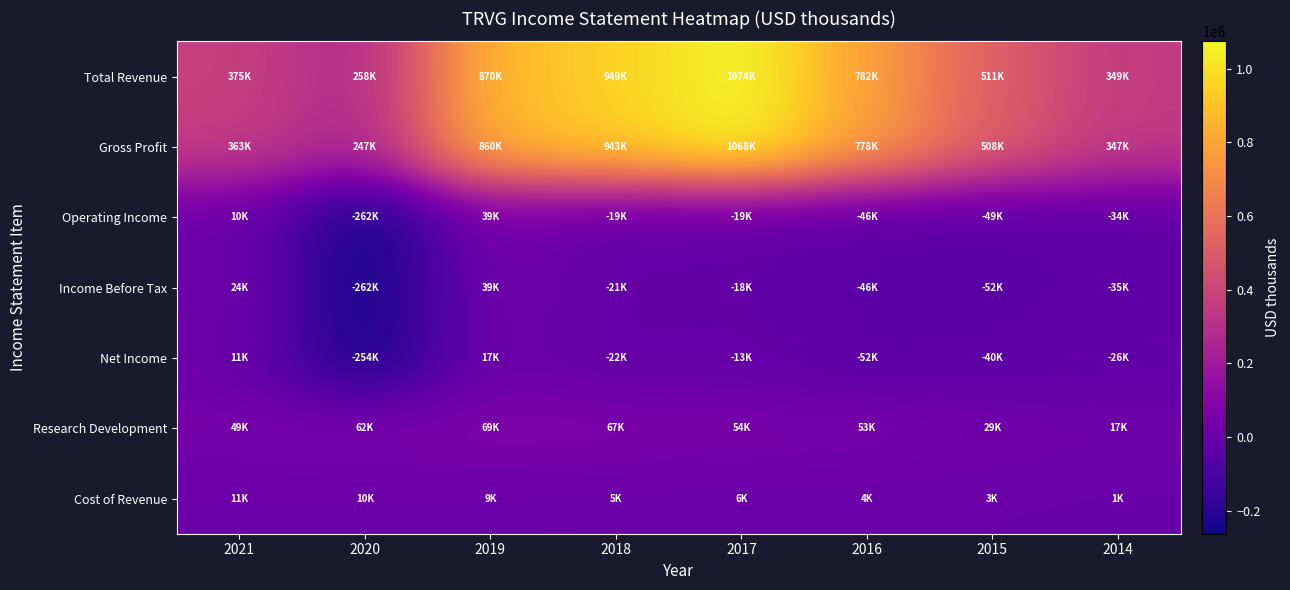

Reading left to right, extract all data points from this chart.

Total Revenue: 2021=375200	2020=258400	2019=870400	2018=949500	2017=1074600	2016=782800	2015=511800	2014=349300
Gross Profit: 2021=363200	2020=247800	2019=860900	2018=943800	2017=1068500	2016=778300	2015=508700	2014=347600
Operating Income: 2021=10400	2020=-262200	2019=39600	2018=-19900	2017=-19100	2016=-46100	2015=-49700	2014=-34200
Income Before Tax: 2021=24200	2020=-262700	2019=39100	2018=-21200	2017=-18500	2016=-46400	2015=-52600	2014=-35800
Net Income: 2021=11100	2020=-254700	2019=17800	2018=-22300	2017=-13000	2016=-52600	2015=-40600	2014=-26100
Research Development: 2021=49600	2020=62600	2019=69200	2018=67100	2017=54200	2016=53600	2015=29800	2014=17400
Cost of Revenue: 2021=11900	2020=10500	2019=9500	2018=5600	2017=6200	2016=4400	2015=3100	2014=1600